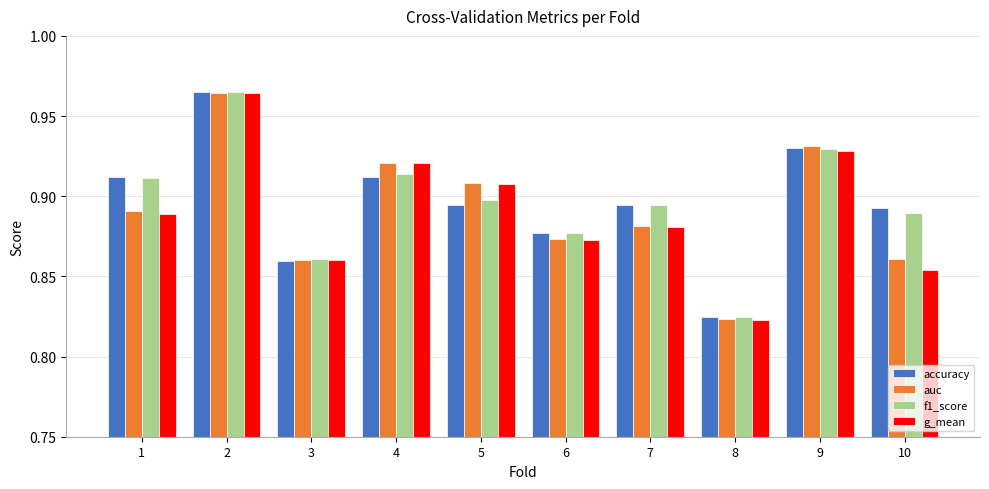

Which series has the largest range (max minus min)?

g_mean